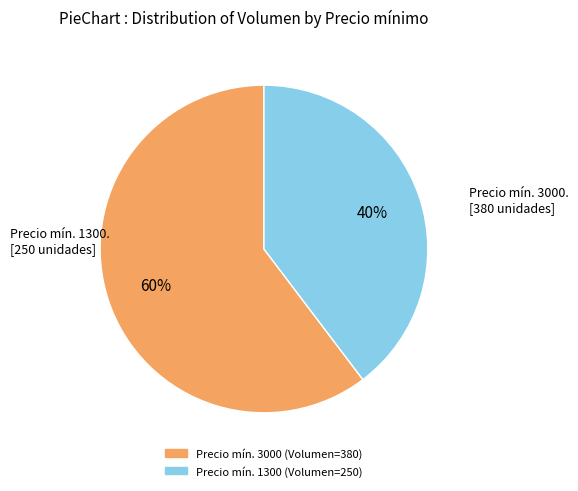

Is there a majority slice in this chart?

Yes